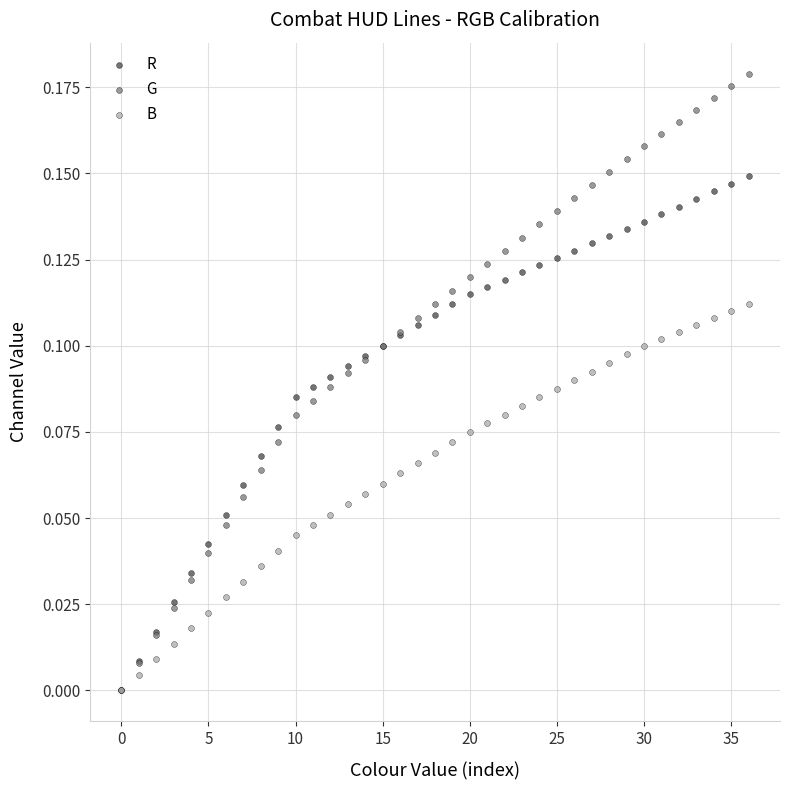

What are all the series names shown in the legend?

R, G, B